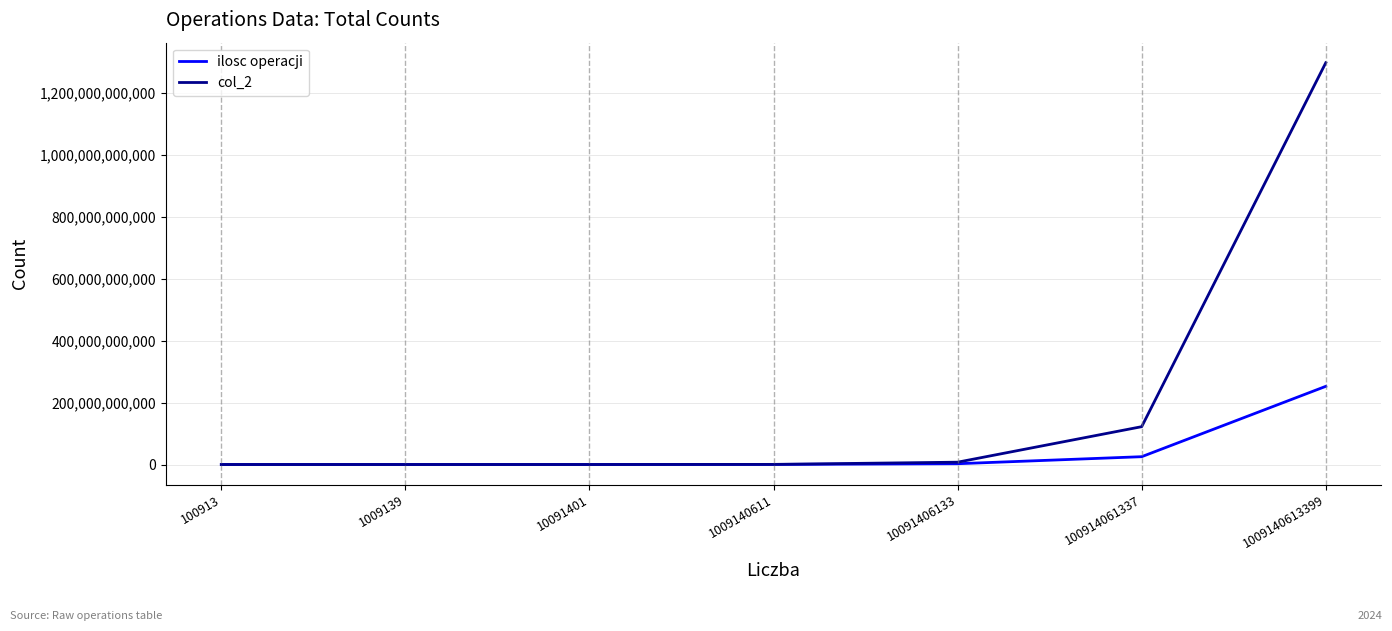

Which series has the largest range (max minus min)?

col_2